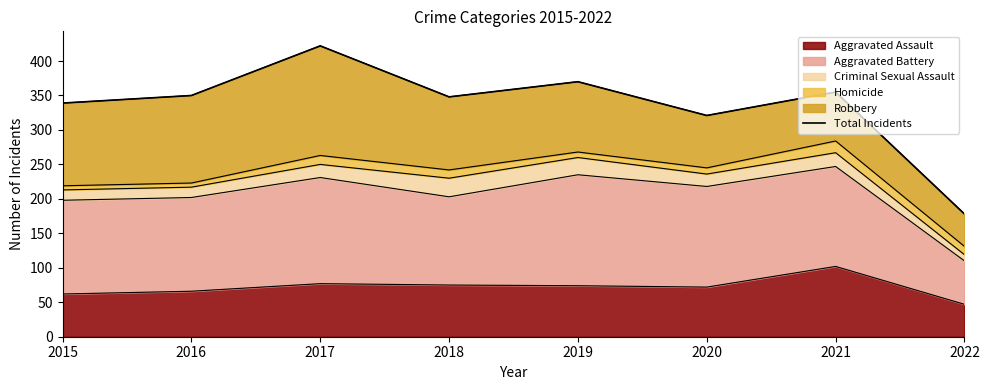

True or false: there are more than 2 points higher than both neighbors.

True